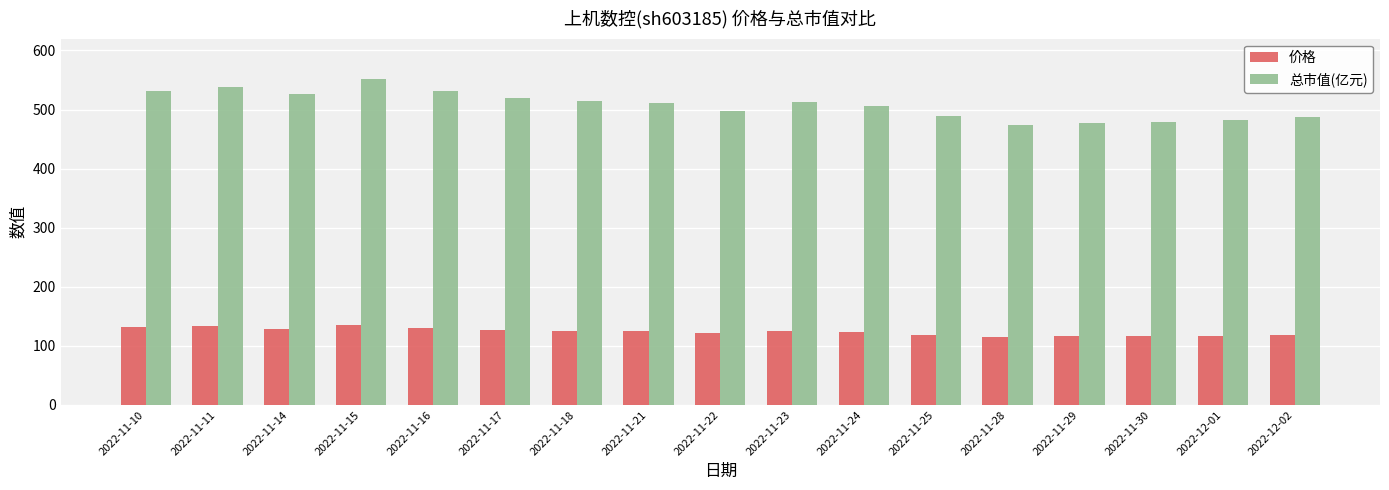

At 2022-11-28, list the series in order from smallest to largest.

价格, 总市值(亿元)